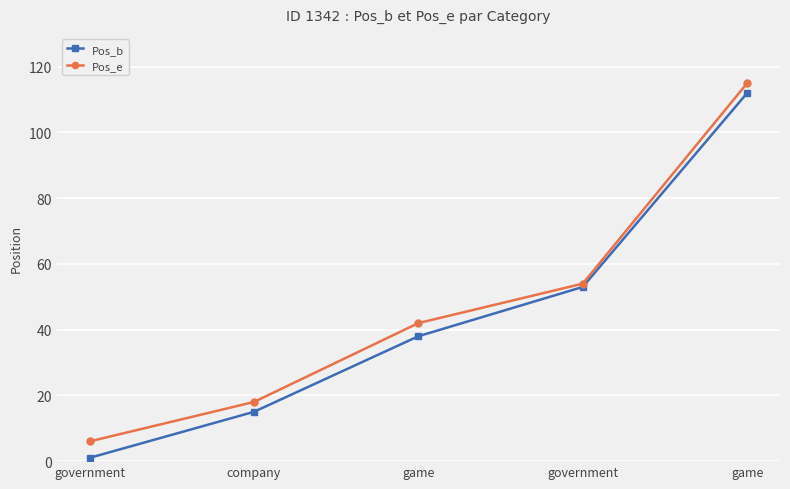

At which label does Pos_b first exceed 38?

government